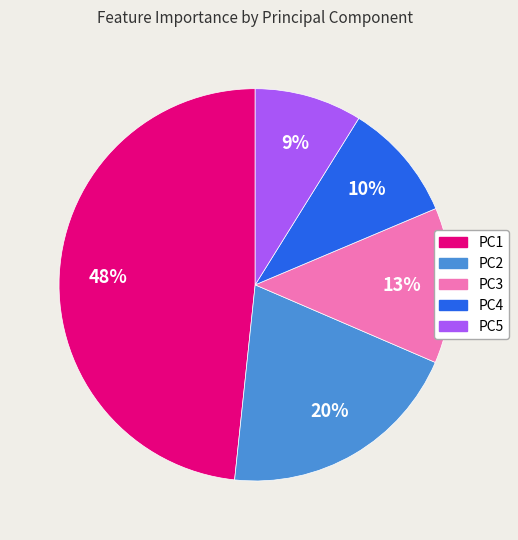

To the nearest percent, what is the difference between the PC2 and PC1 slice percentages?

28%